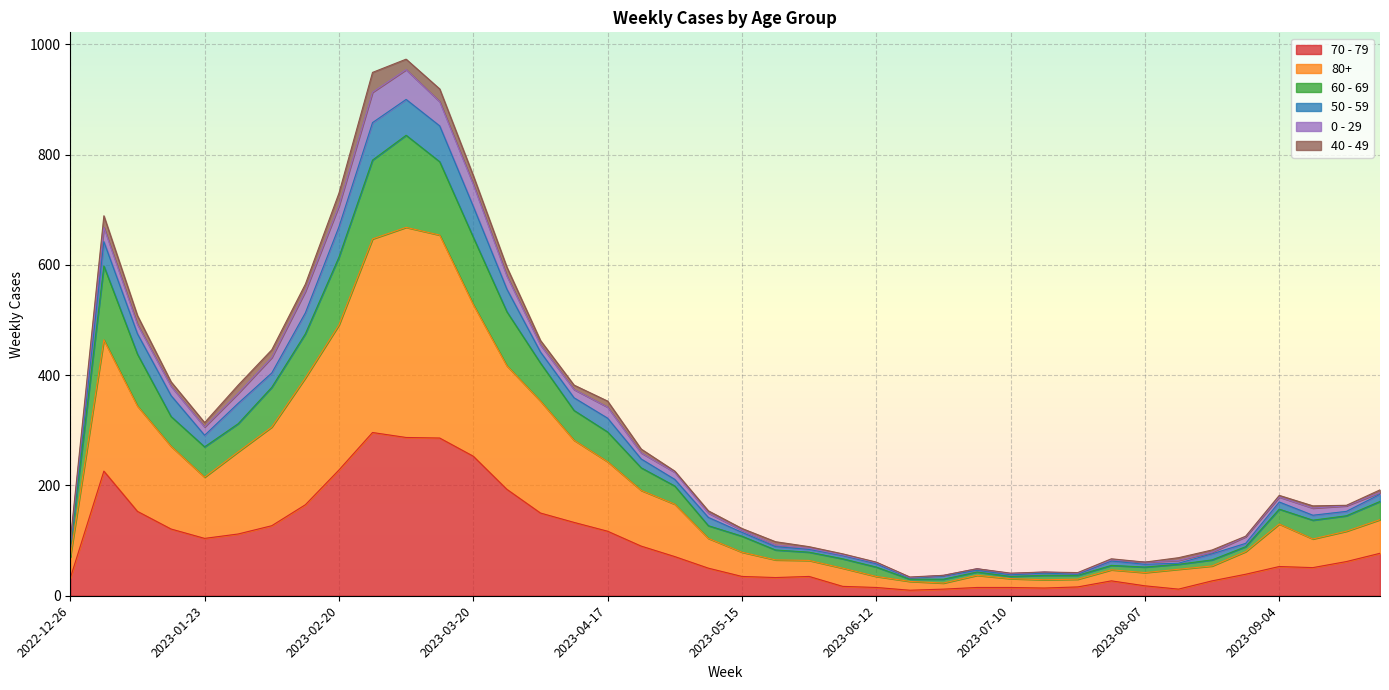

What is the label of the 3rd point from the right?

2023-09-11